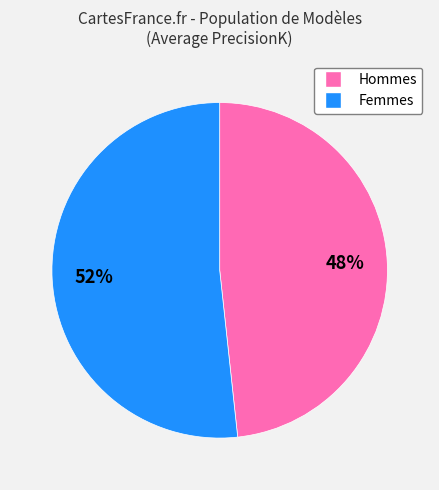

Is there any slice that represents more than half of the pie?

Yes